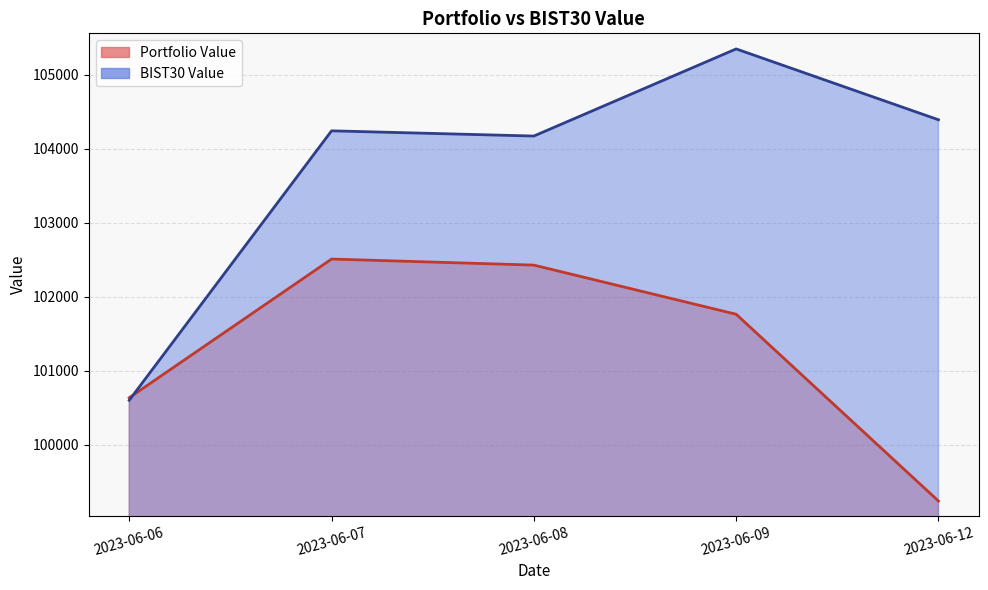

Between 2023-06-06 and 2023-06-12, which is larger?

2023-06-06